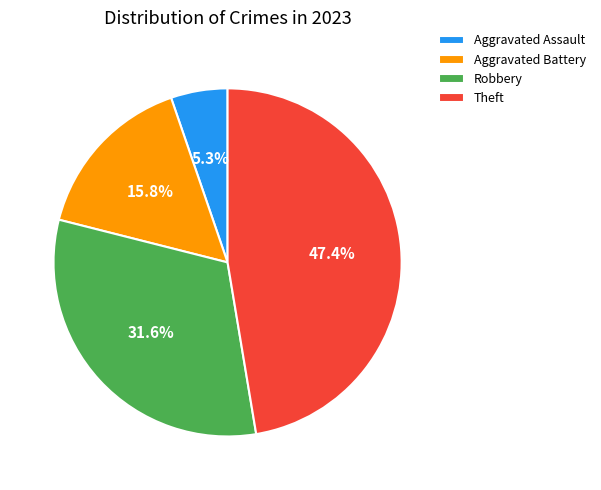

Count the number of slices in the pie.

4